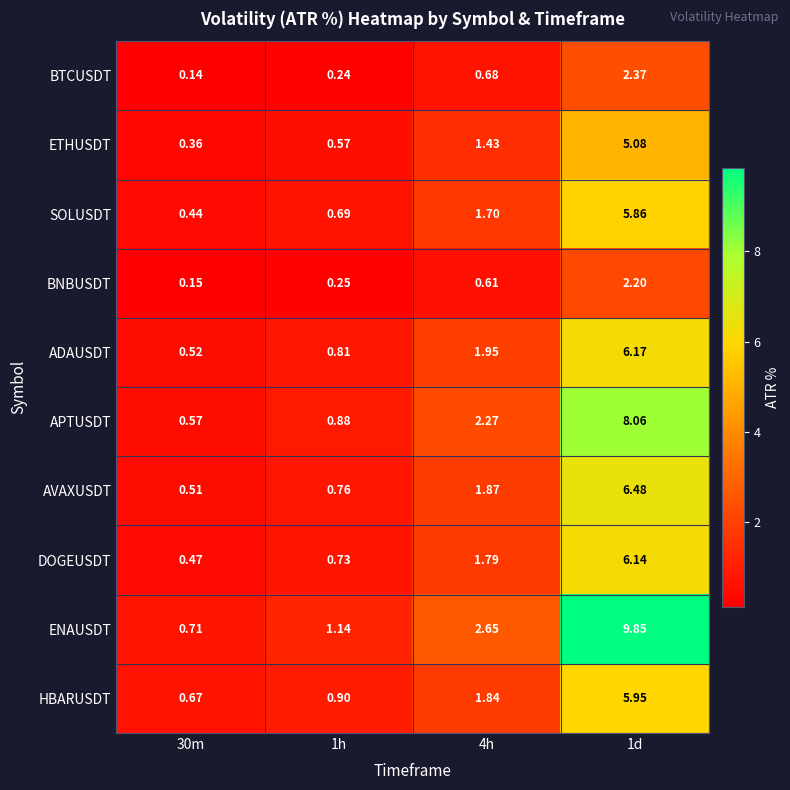

Which series changed the most between 30m and 4h?

ENAUSDT